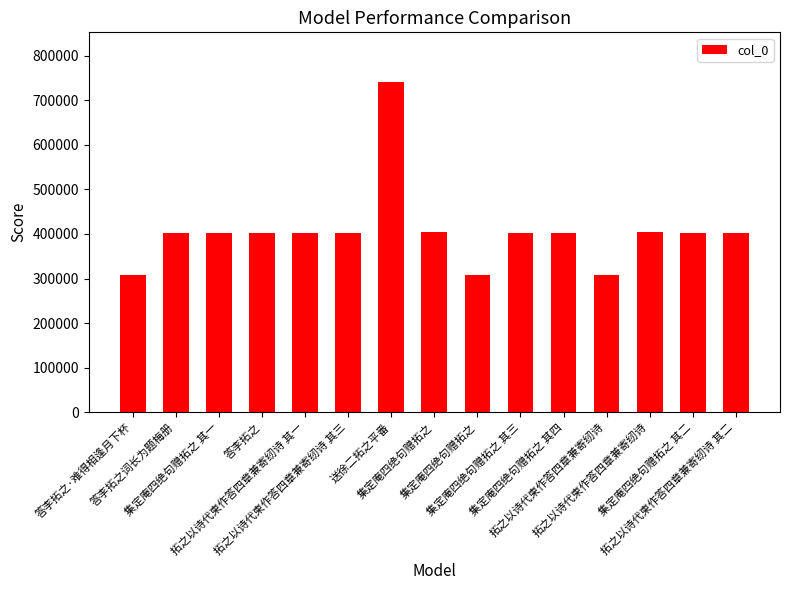

How many data points are less than 402489?

7